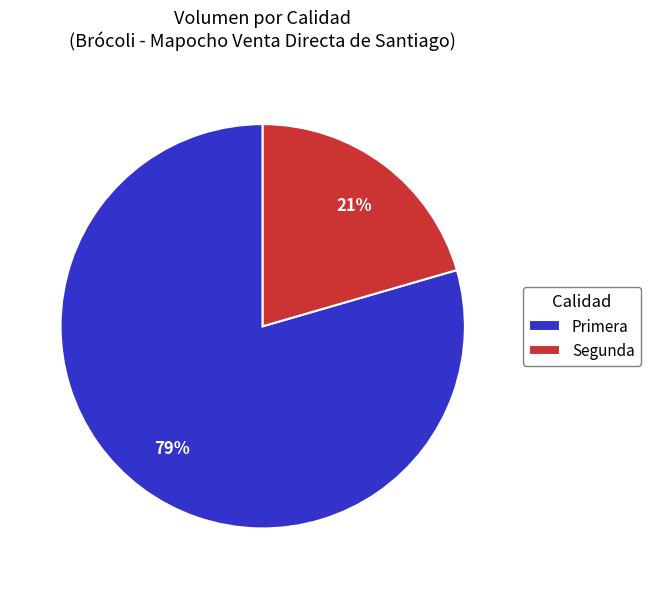

True or false: Segunda accounts for 26% of the total.

False